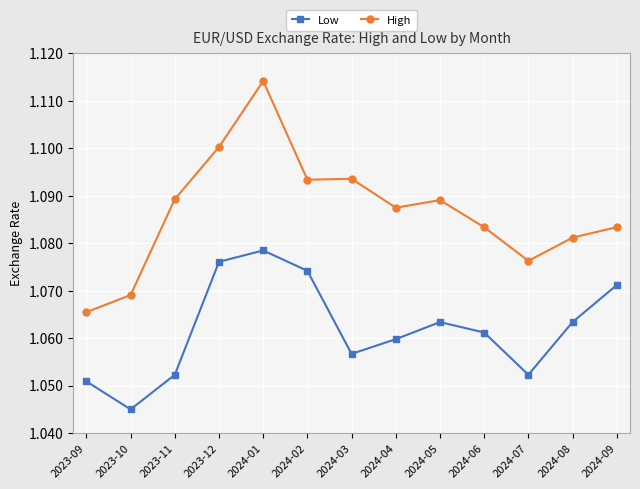

True or false: High and Low intersect in this chart.

False